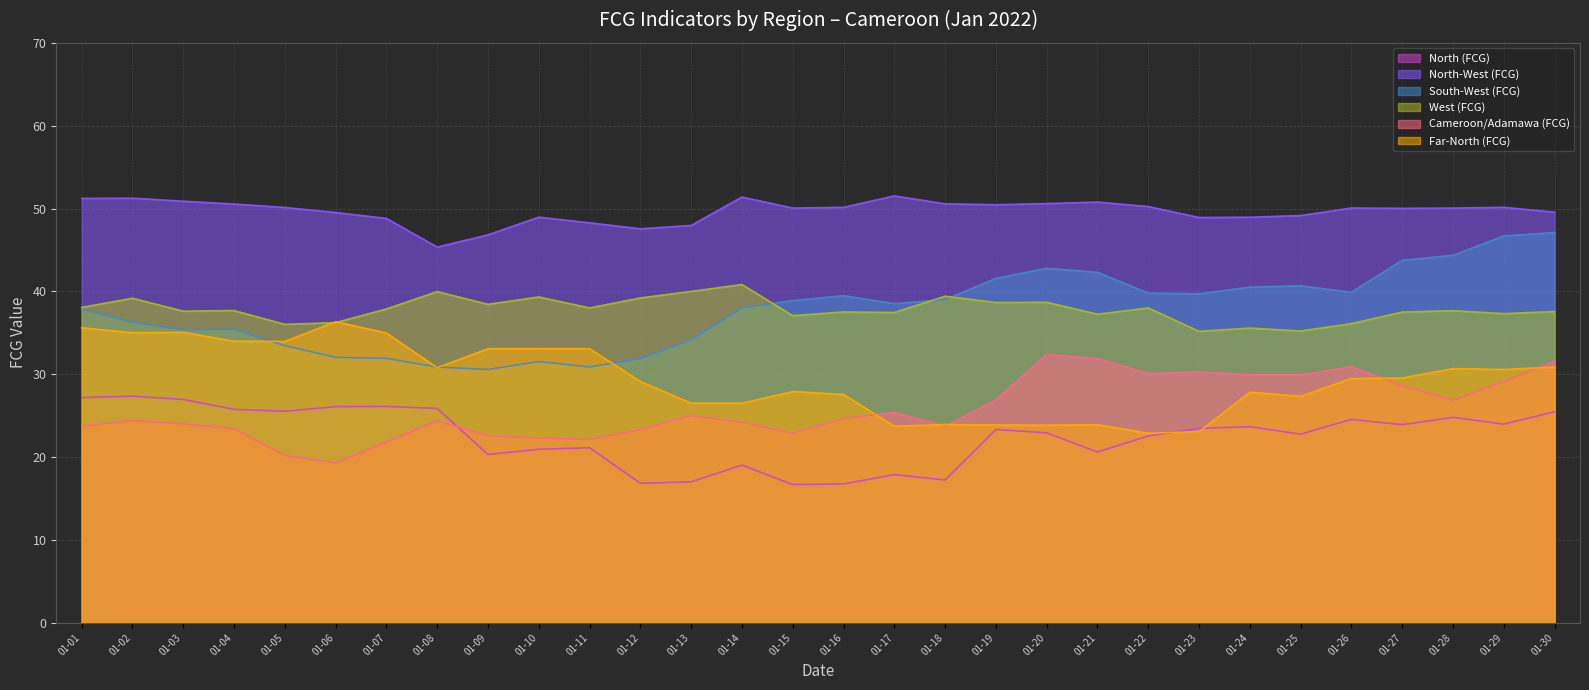

Reading right to left, transcribe all the data shown in this chart.

North (FCG): 25.5	24.0	24.8	23.9	24.5	22.8	23.7	23.5	22.5	20.6	22.9	23.3	17.2	17.9	16.7	16.7	19.0	17.0	16.8	21.1	20.9	20.3	25.9	26.1	26.1	25.5	25.8	26.9	27.4	27.2
North-West (FCG): 49.6	50.1	50.1	50.0	50.1	49.1	48.9	48.9	50.2	50.8	50.6	50.5	50.6	51.5	50.1	50.1	51.4	48.0	47.5	48.3	49.0	46.8	45.3	48.8	49.5	50.1	50.5	50.9	51.2	51.2
South-West (FCG): 47.1	46.7	44.4	43.7	39.9	40.7	40.5	39.7	39.8	42.3	42.8	41.6	39.0	38.5	39.5	38.9	38.0	34.1	31.9	30.9	31.5	30.6	30.9	31.9	32.0	33.4	35.4	35.4	36.3	37.8
West (FCG): 37.6	37.3	37.7	37.5	36.1	35.2	35.6	35.2	38.0	37.2	38.7	38.7	39.4	37.4	37.5	37.1	40.8	40.0	39.2	38.0	39.3	38.4	40.0	37.9	36.2	36.0	37.7	37.6	39.2	38.1
Cameroon/Adamawa (FCG): 31.6	29.1	26.8	28.6	30.9	29.9	29.9	30.3	30.1	31.9	32.4	26.9	23.7	25.4	24.6	22.9	24.2	25.0	23.3	22.1	22.3	22.5	24.4	21.8	19.3	20.2	23.4	24.0	24.4	23.7
Far-North (FCG): 30.9	30.6	30.7	29.5	29.5	27.3	27.8	23.1	22.9	23.9	23.8	23.9	23.9	23.7	27.6	27.9	26.5	26.5	29.1	33.1	33.1	33.1	30.8	35.0	36.3	34.0	34.0	35.1	35.0	35.6